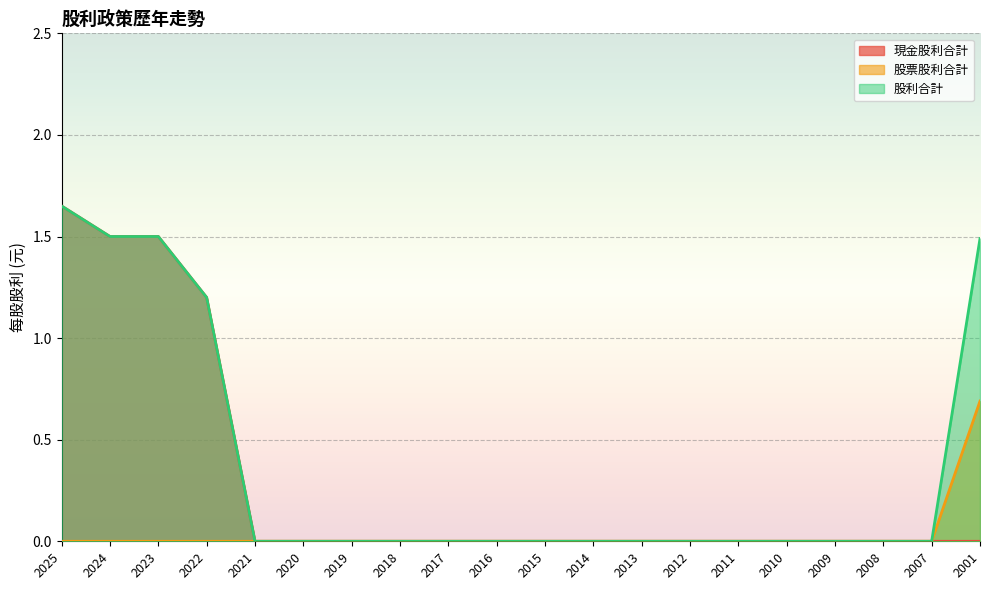

True or false: 股票股利合計 has more than 0 points higher than both neighbors.

False